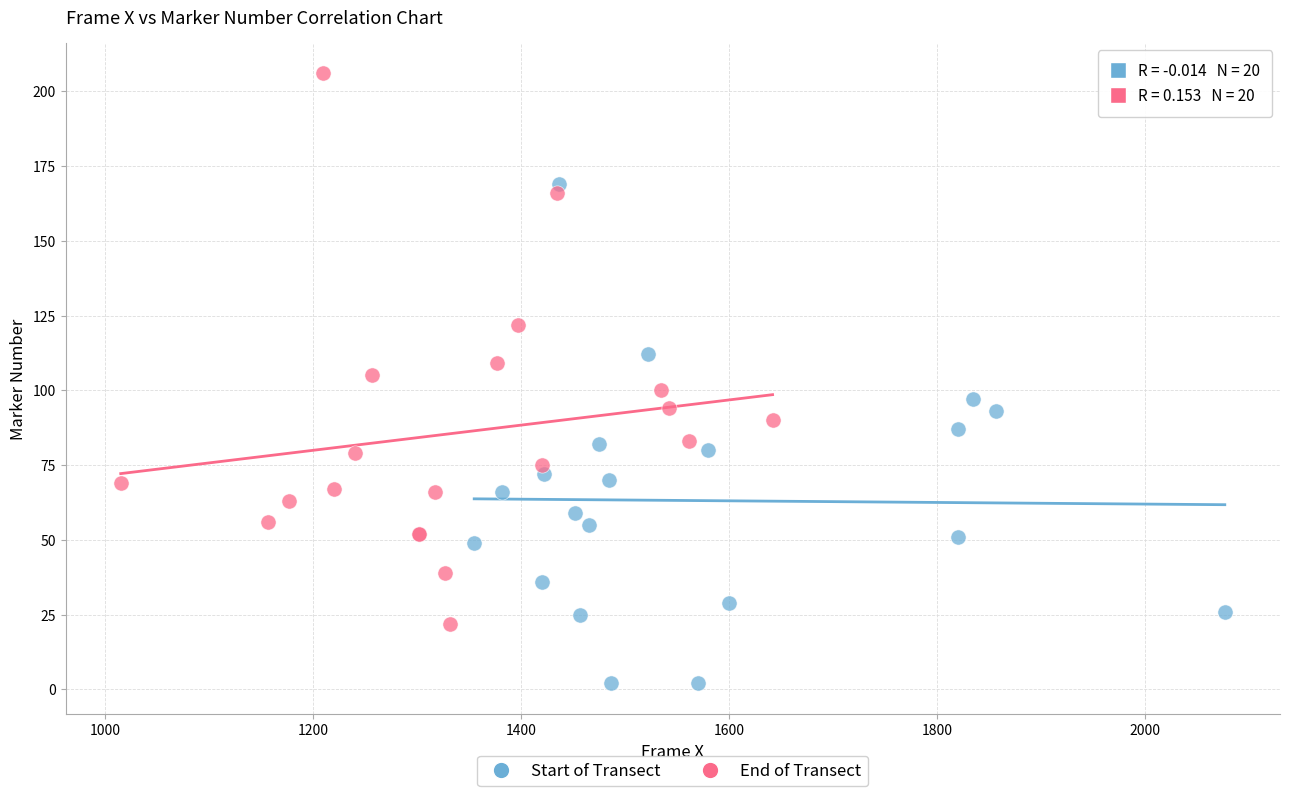

Which series contains the highest Y value?

End of Transect